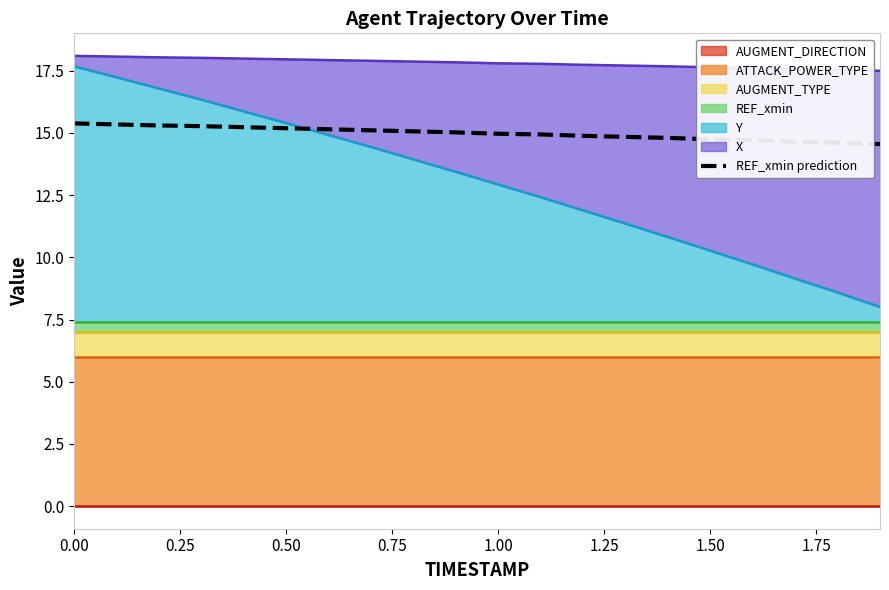

What is the label of the 4th point from the left?

0.75